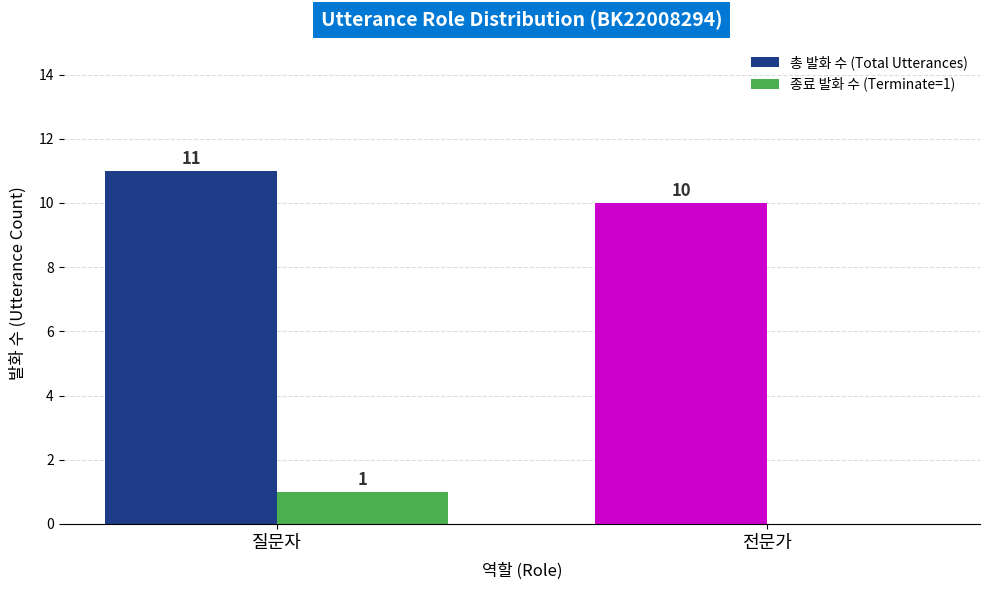

At which category is the sum across all series the highest?

질문자